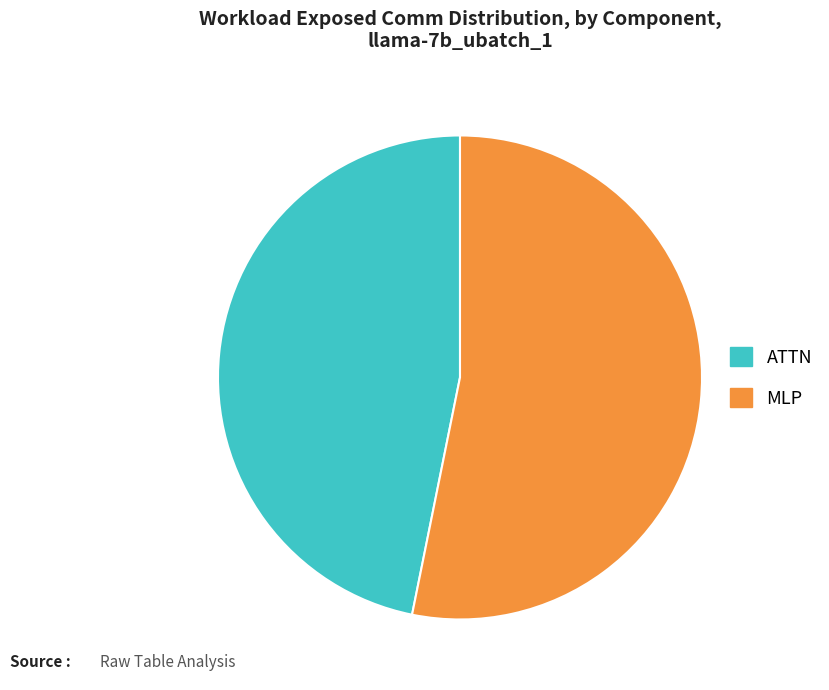

Is the sum of MLP and ATTN greater than half?

Yes